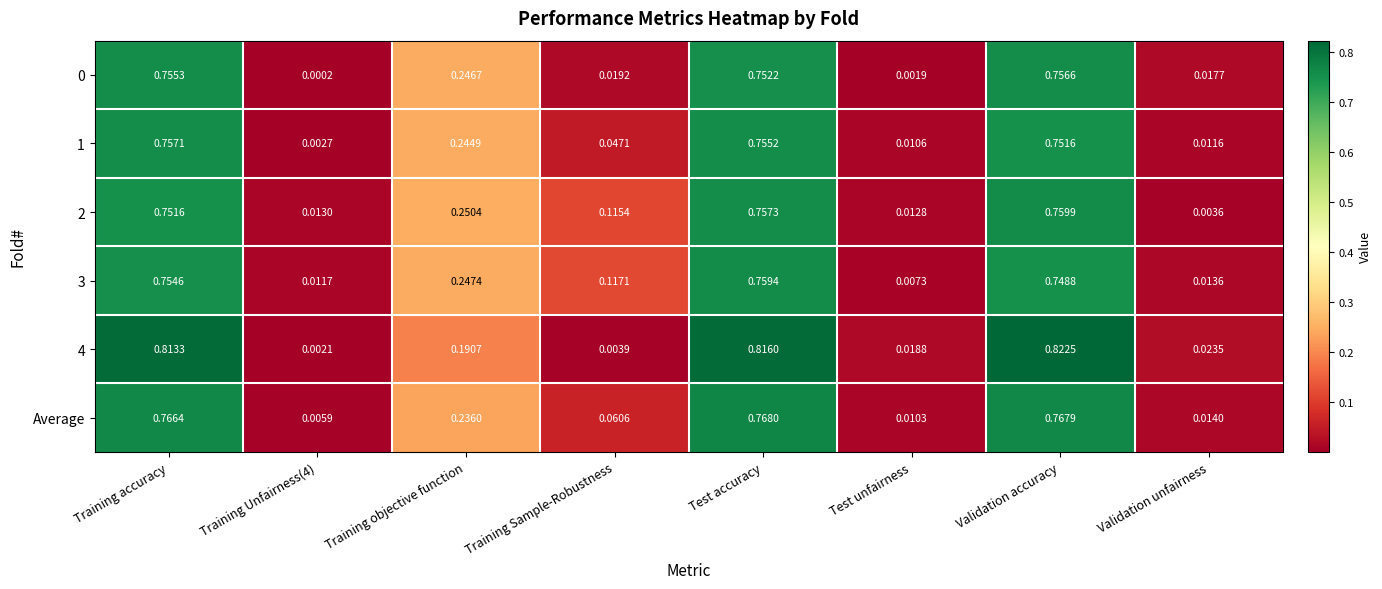

At how many categories does at least one series exceed 0?

8